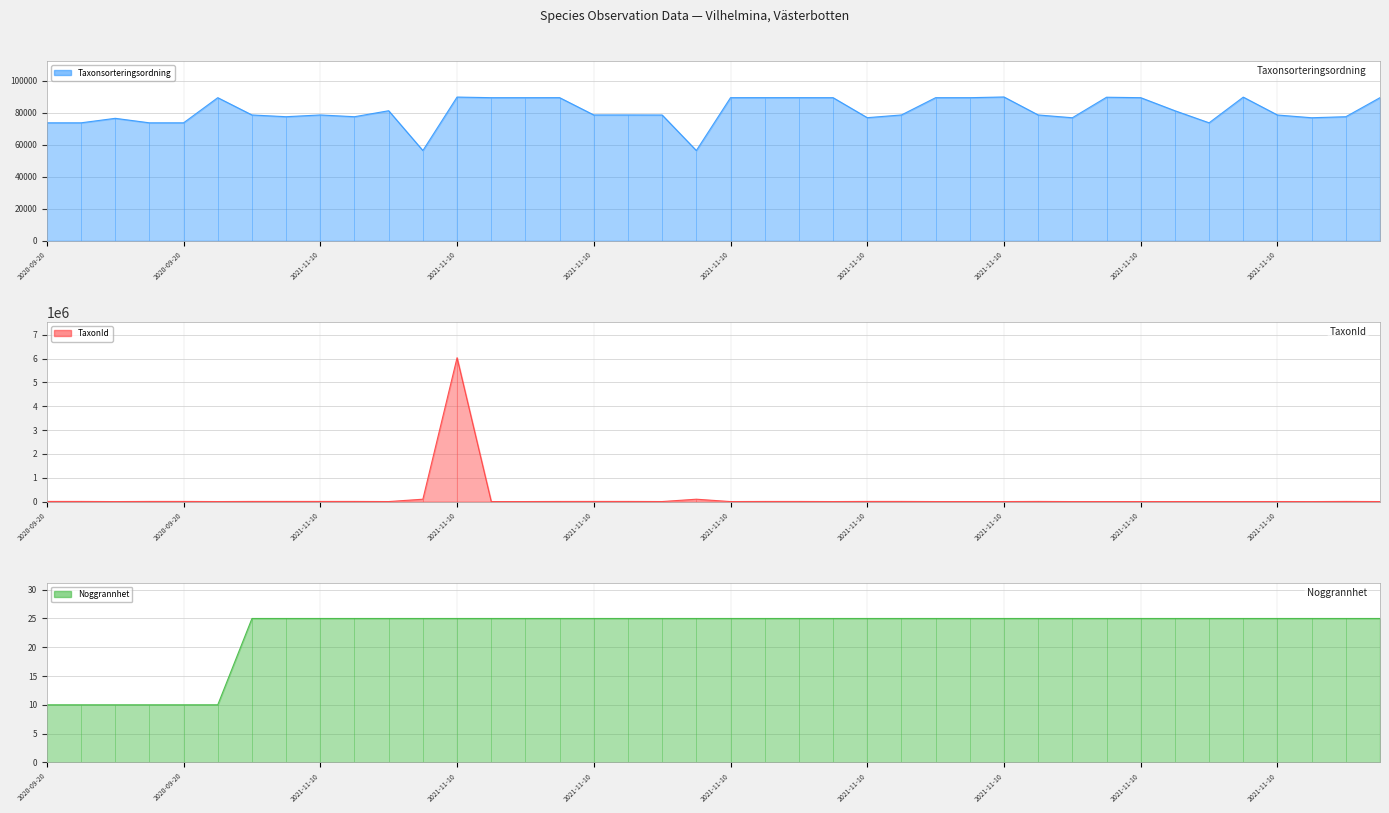

What is the label of the 19th point from the left?

2021-11-10